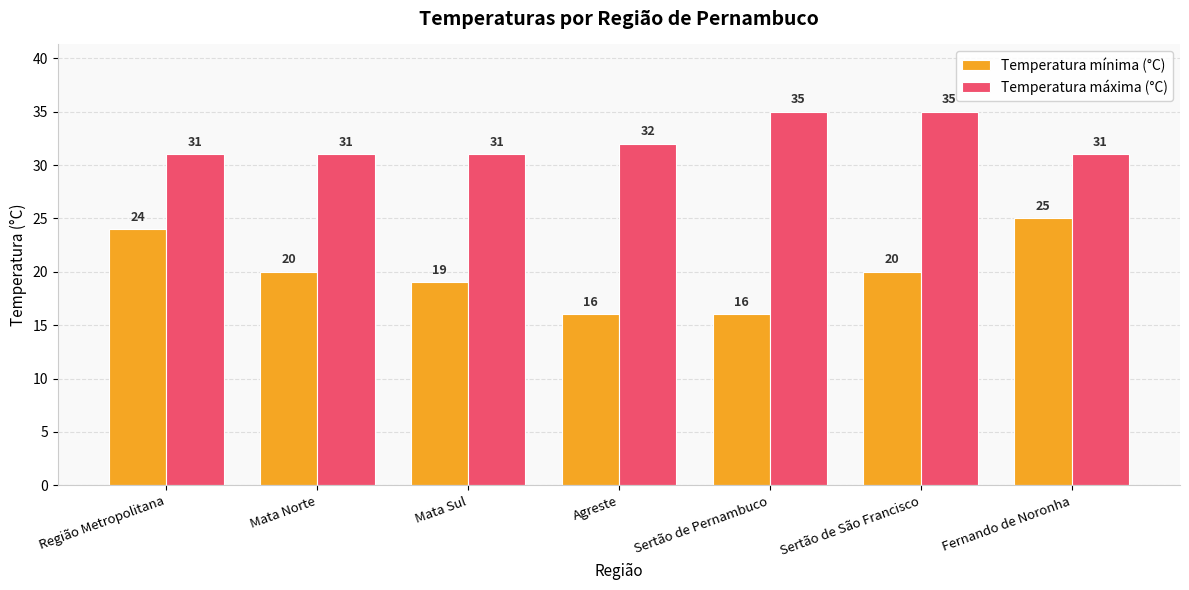

How many Temperatura máxima (°C) values are between 31 and 35?

7